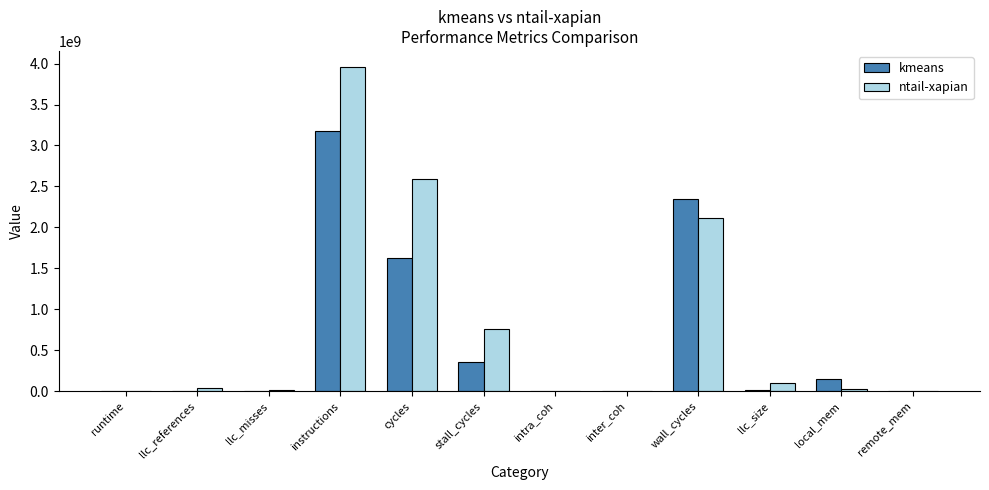

What is the approximate value of kmeans at inter_coh?

1.8